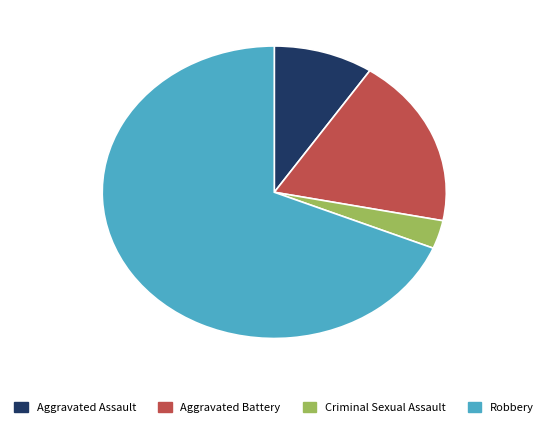

Does Robbery account for over 50% of the chart?

Yes